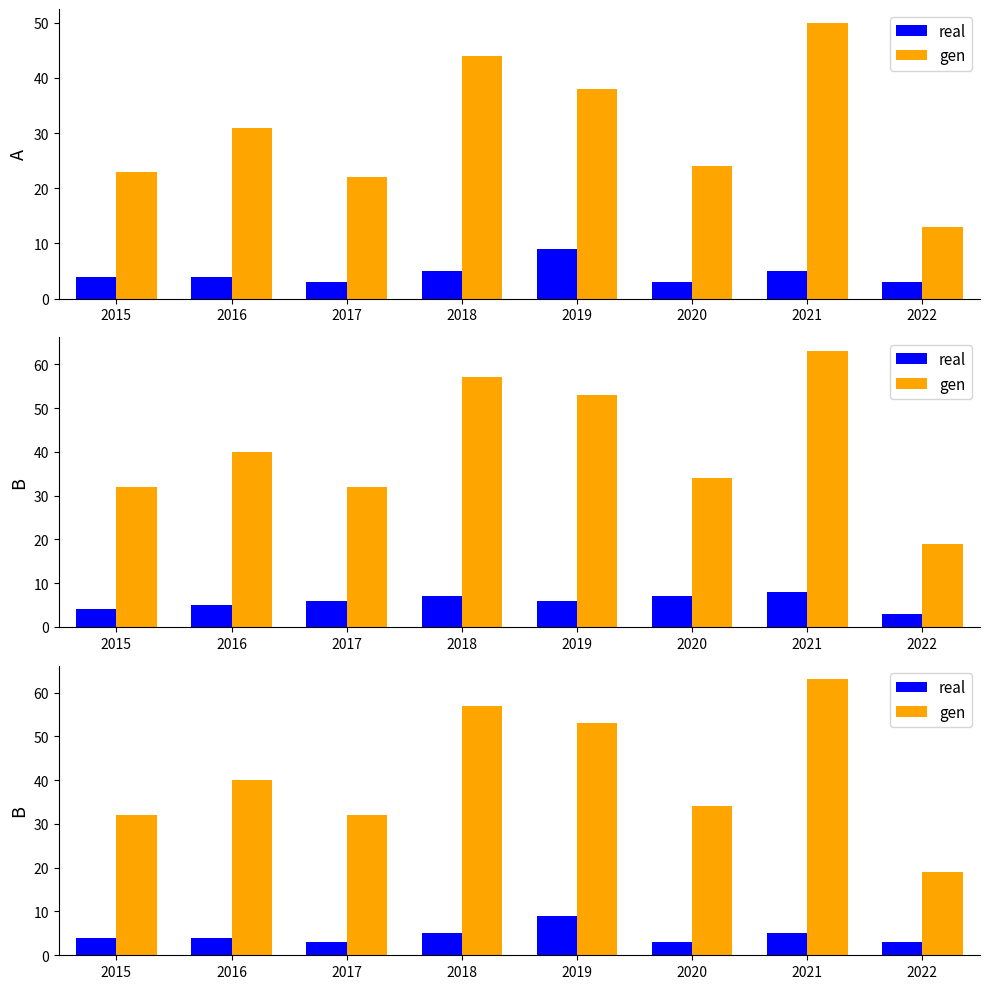

True or false: gen has a value of 40 at 2016.

True